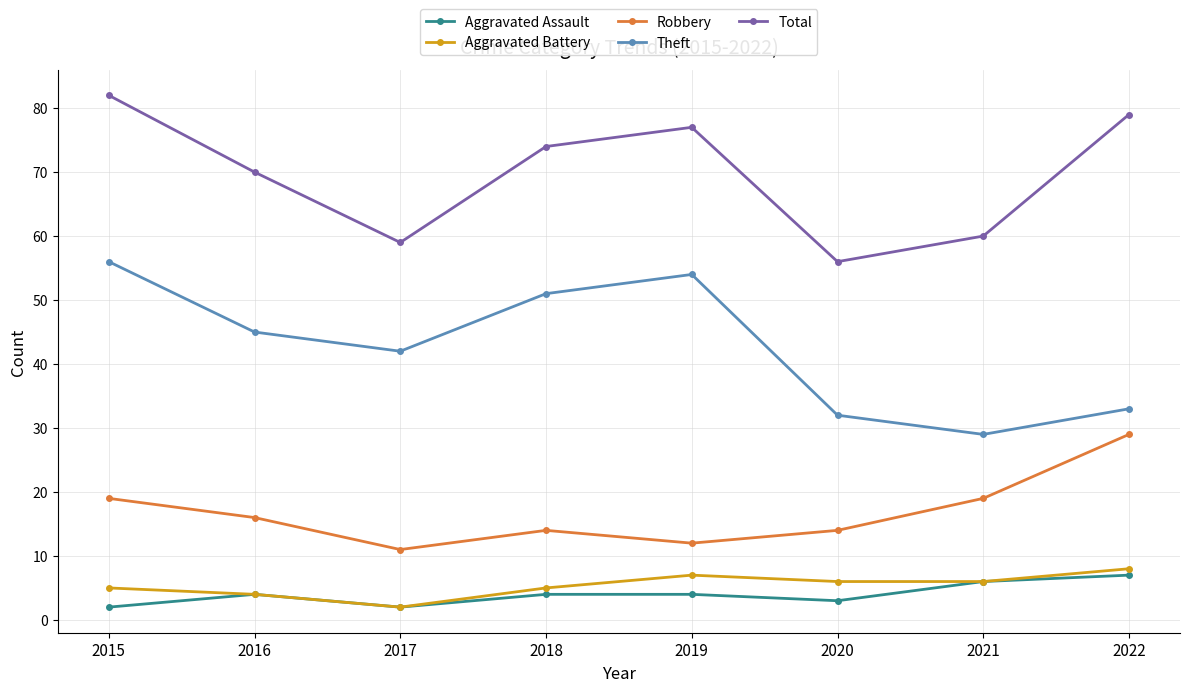

What value does the Aggravated Battery series have at 2017?

2